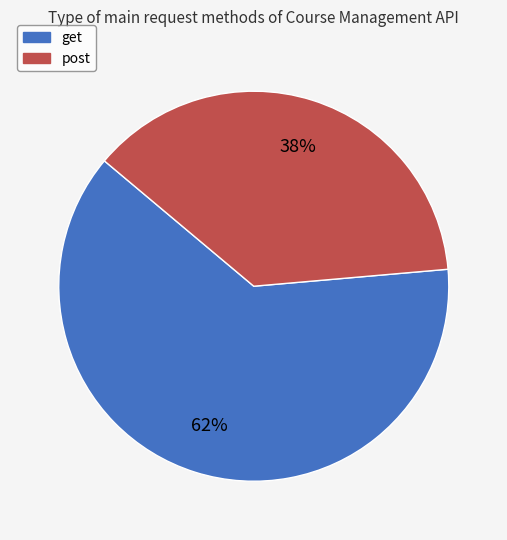

Rank the categories by value from lowest to highest.

post, get